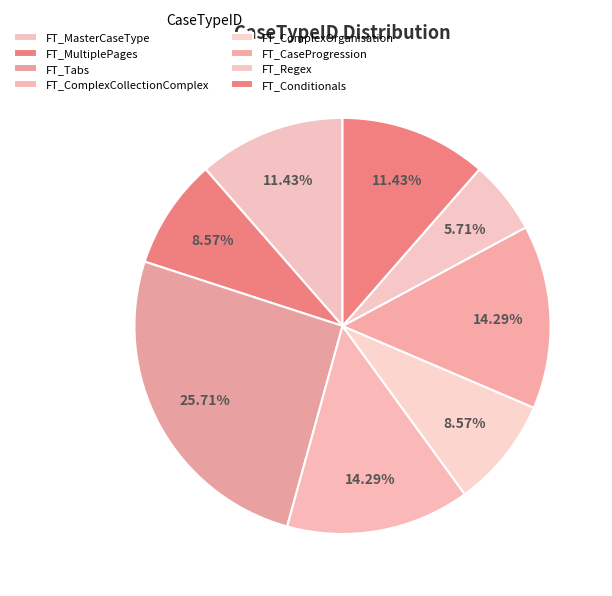

To the nearest percent, what is the difference between the FT_CaseProgression and FT_Tabs slice percentages?

11%